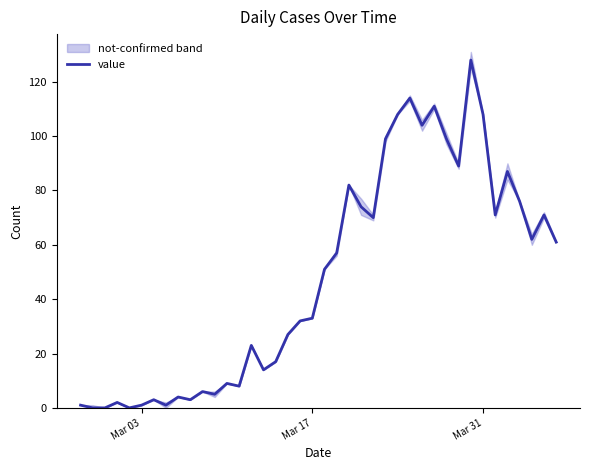

What is the maximum value for value?

128